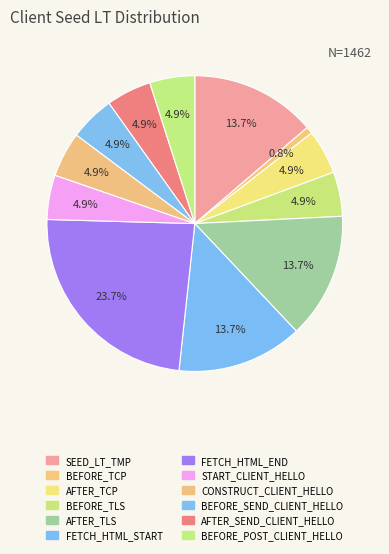

How many segments does this pie chart have?

12